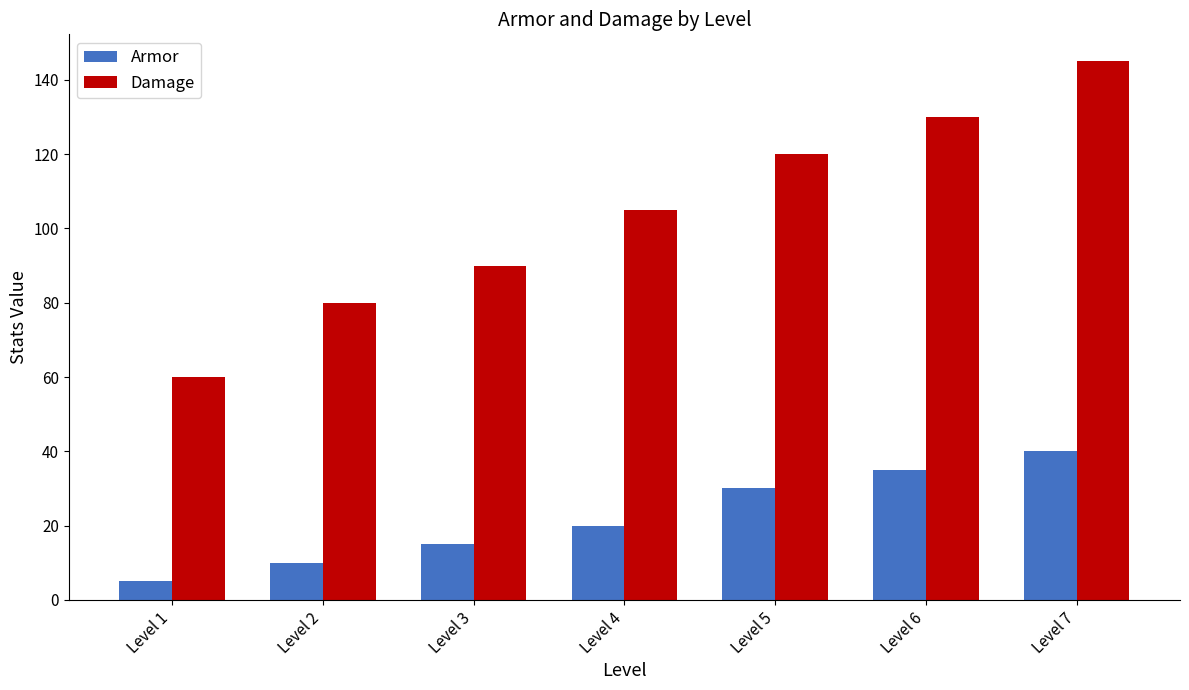

Which series has the largest total across all categories?

Damage